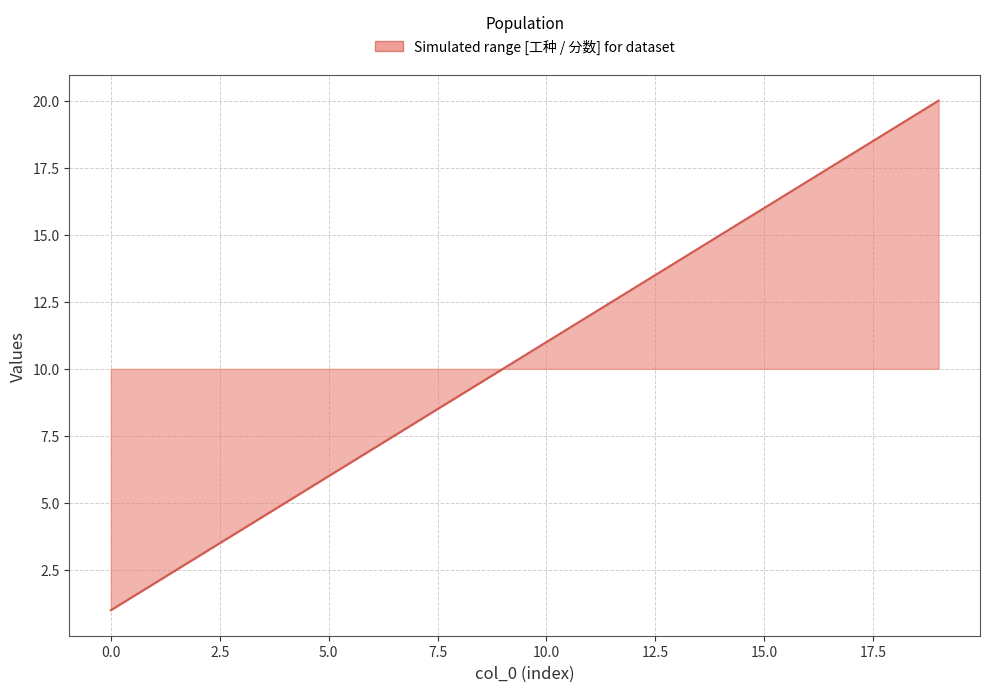

Reading left to right, what are all the values shown in this chart?

1	2	3	4	5	6	7	8	9	10	11	12	13	14	15	16	17	18	19	20